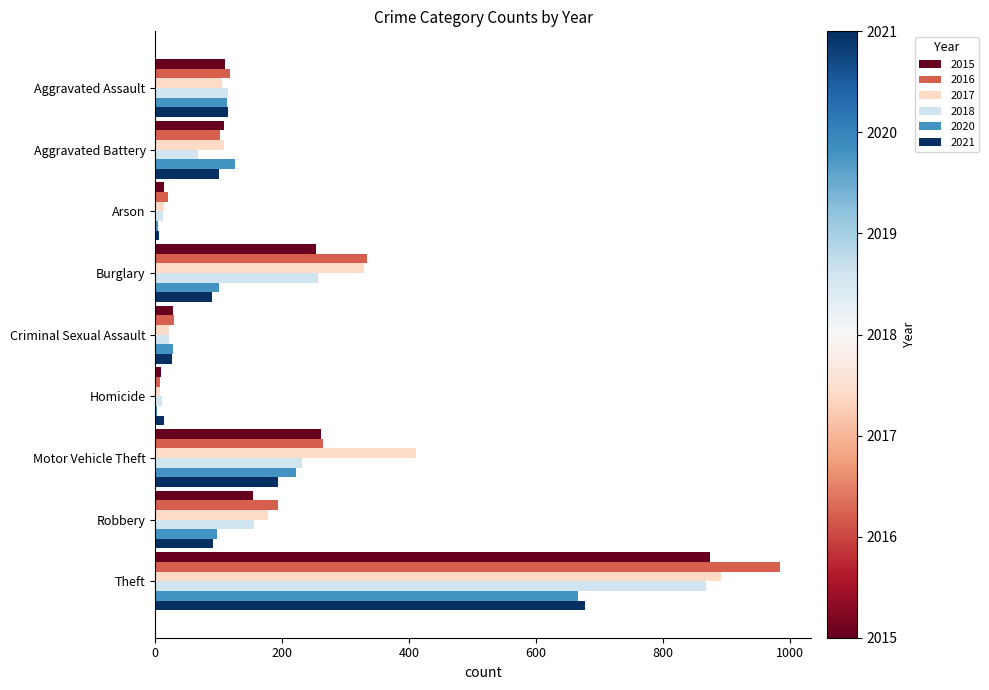

What are all the series names shown in the legend?

2015, 2016, 2017, 2018, 2020, 2021